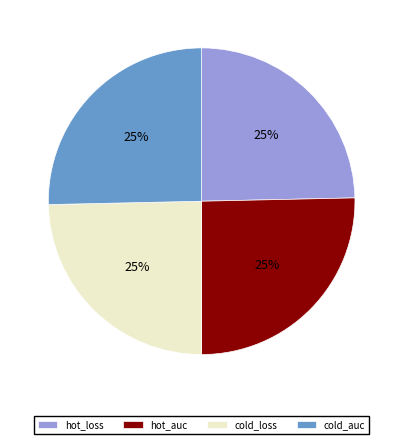

To the nearest percent, what is the combined percentage of hot_auc and hot_loss?

50%